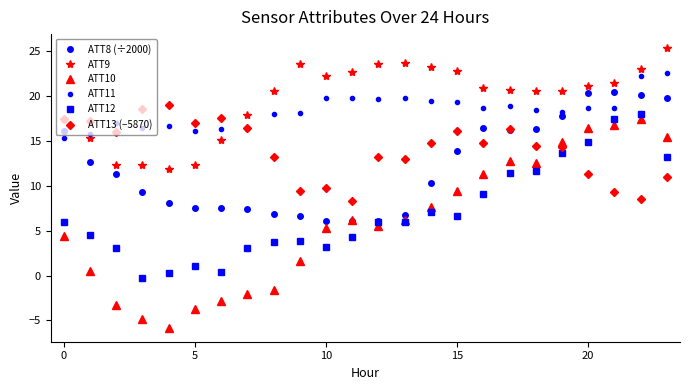

What is the value of the ATT13 (−5870) point at the 22nd from the left?

9.3